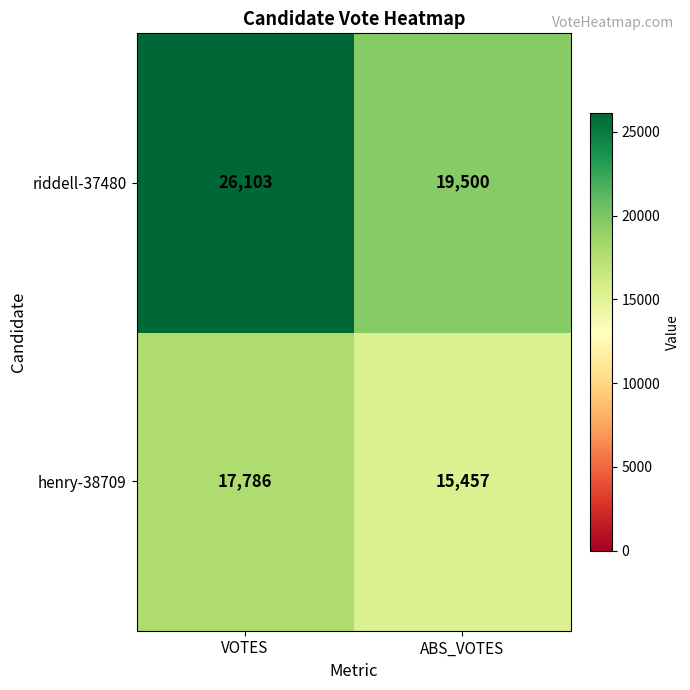

What is the spread (max minus min) of values at VOTES?

8317